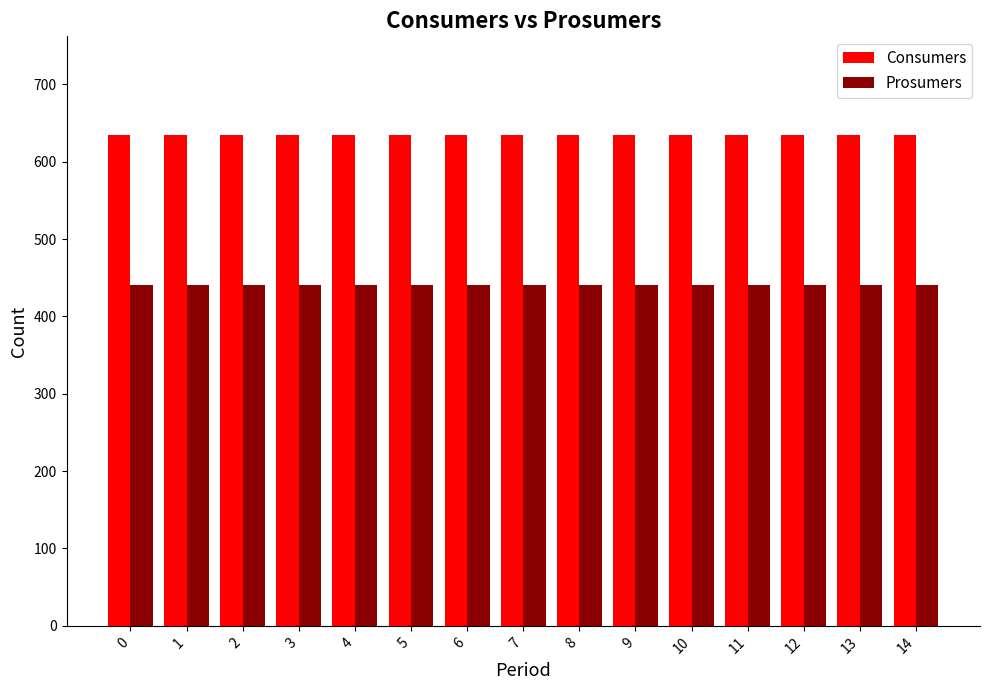

Is the value of Consumers at 13 greater than the value of Prosumers at 0?

Yes